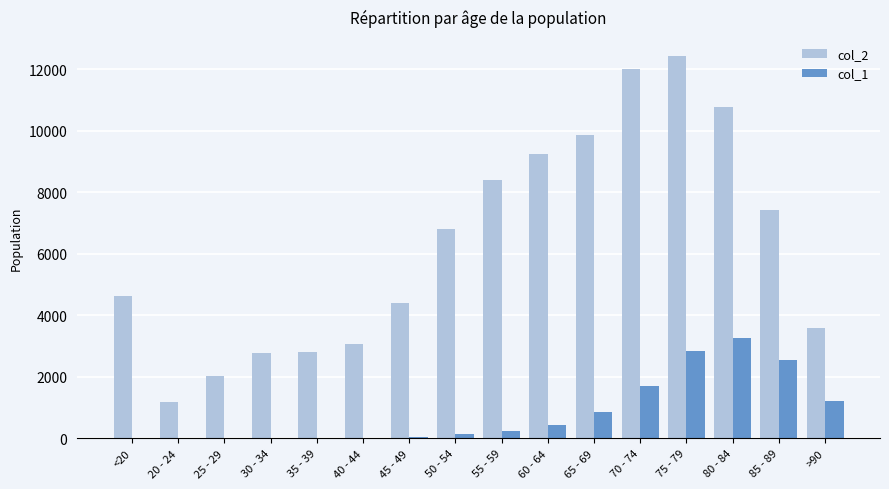

At which category is the sum across all series the highest?

75 - 79